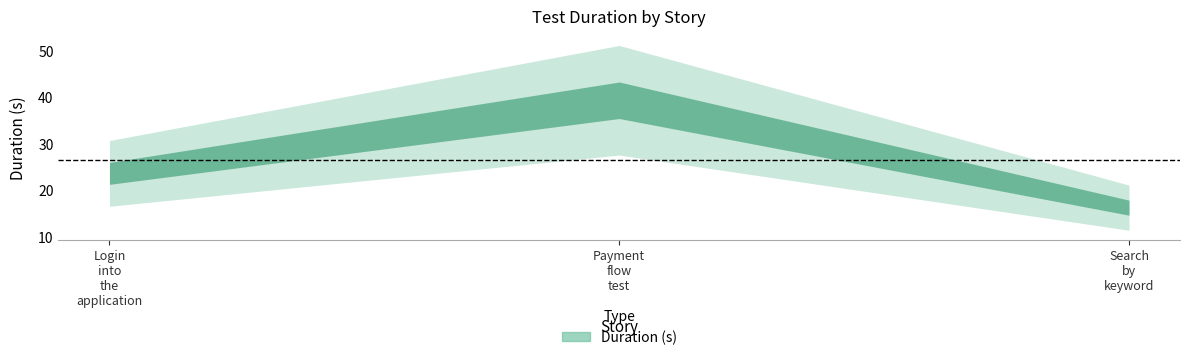

List the labels in order of value, smallest first.

Search by keyword, Login into the application, Payment flow test